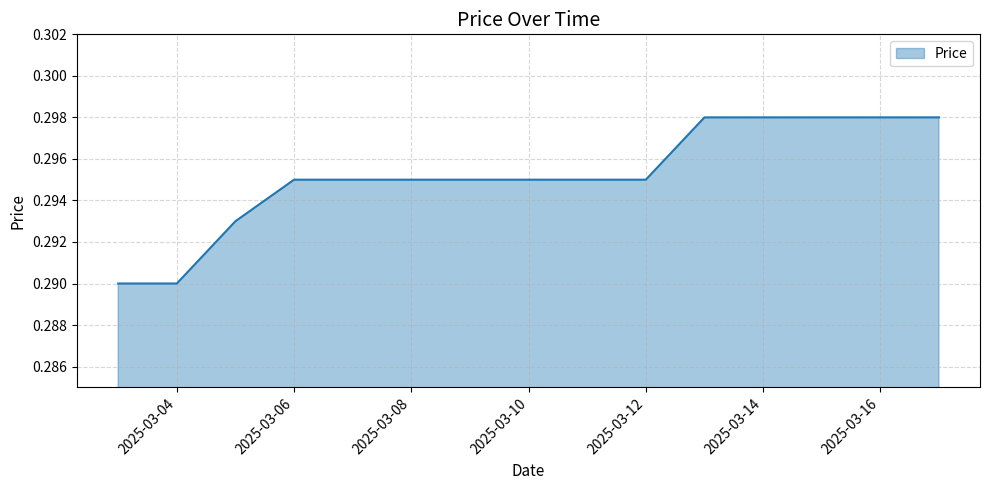

Count the number of data series in this chart.

1